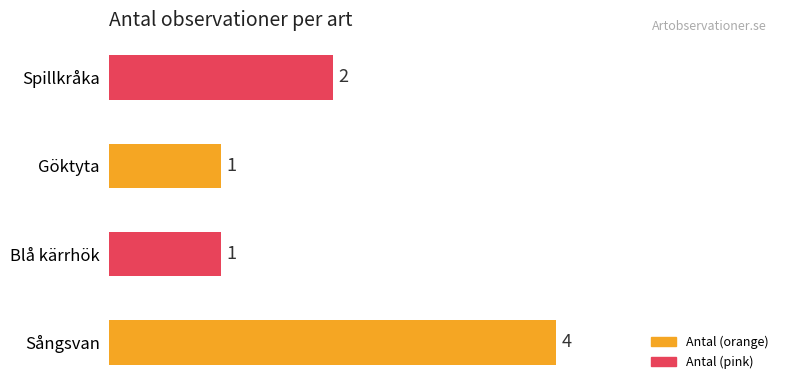

What is the average value?

2